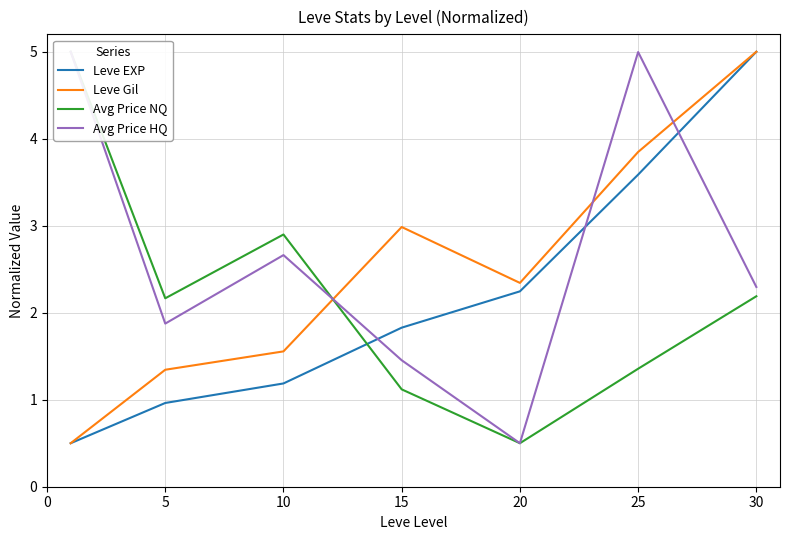

How many Avg Price HQ values are between 1 and 4?

4